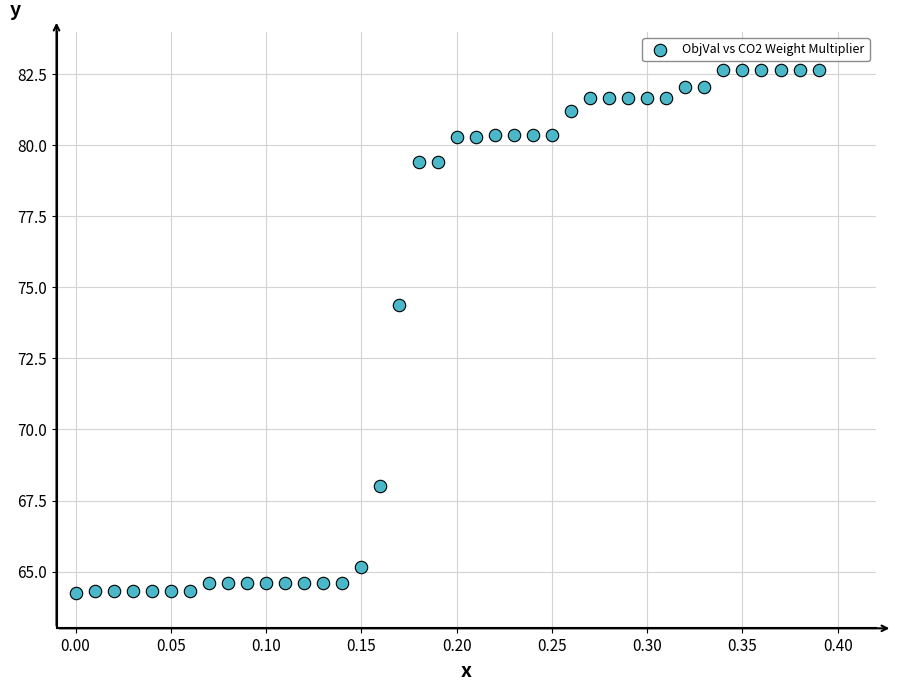

What Y value in the scatter plot is closest to 73?

74.4